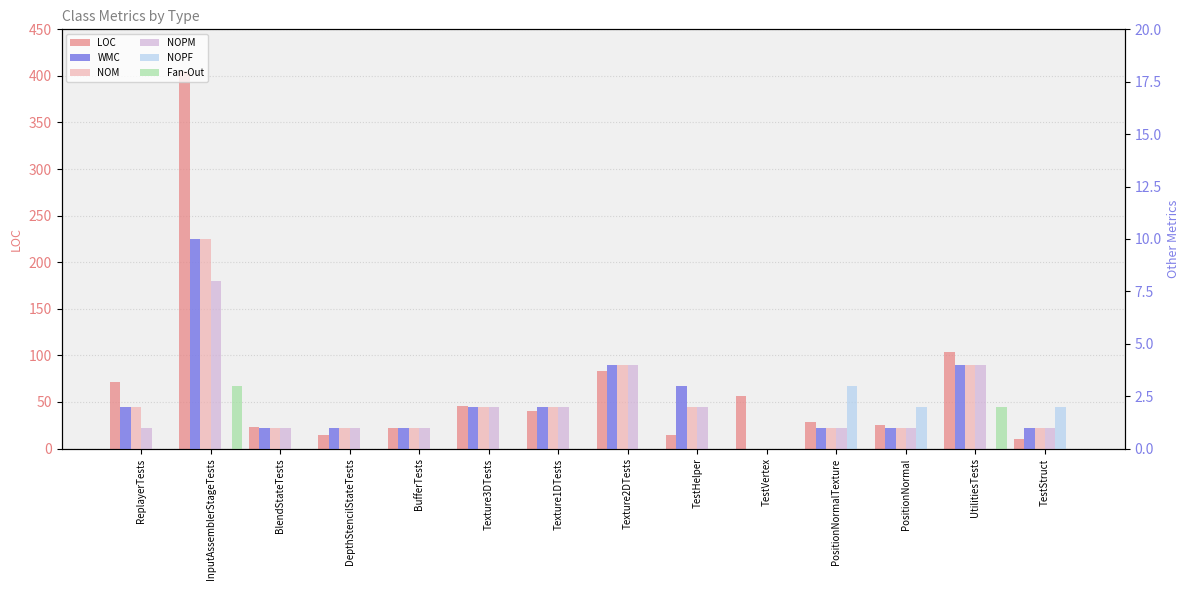

Reading left to right, list all the values displayed in this chart.

LOC: 71	405	23	15	22	46	40	83	14	56	28	25	104	10
WMC: 2	10	1	1	1	2	2	4	3	0	1	1	4	1
NOM: 2	10	1	1	1	2	2	4	2	0	1	1	4	1
NOPM: 1	8	1	1	1	2	2	4	2	0	1	1	4	1
NOPF: 0	0	0	0	0	0	0	0	0	0	3	2	0	2
Fan-Out: 0	3	0	0	0	0	0	0	0	0	0	0	2	0